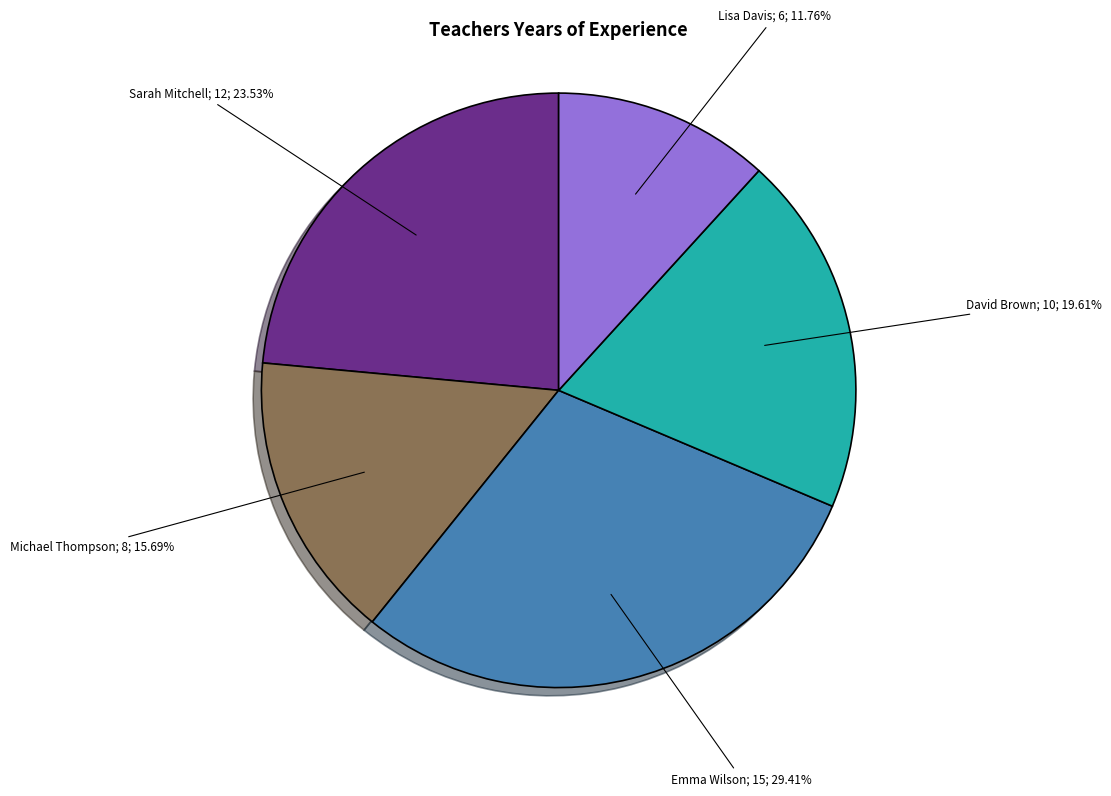

Is there a majority slice in this chart?

No